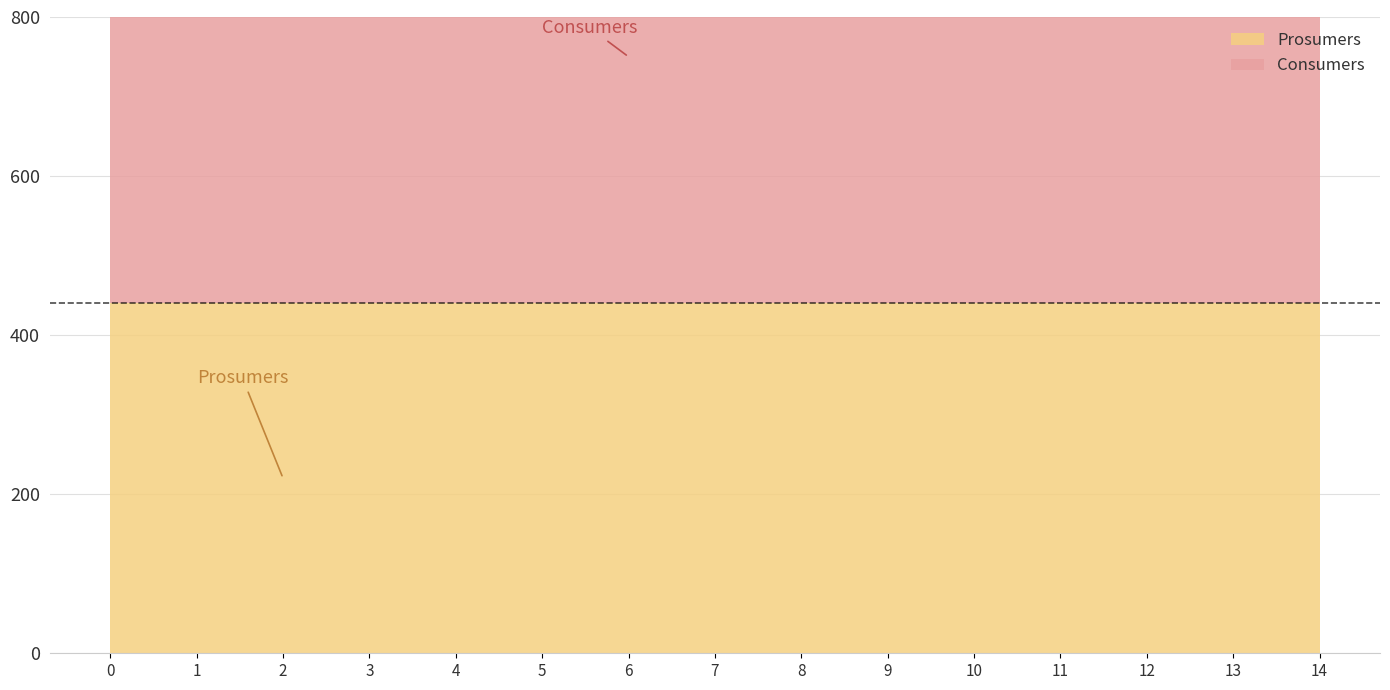

True or false: Prosumers has more than 1 points higher than both neighbors.

False